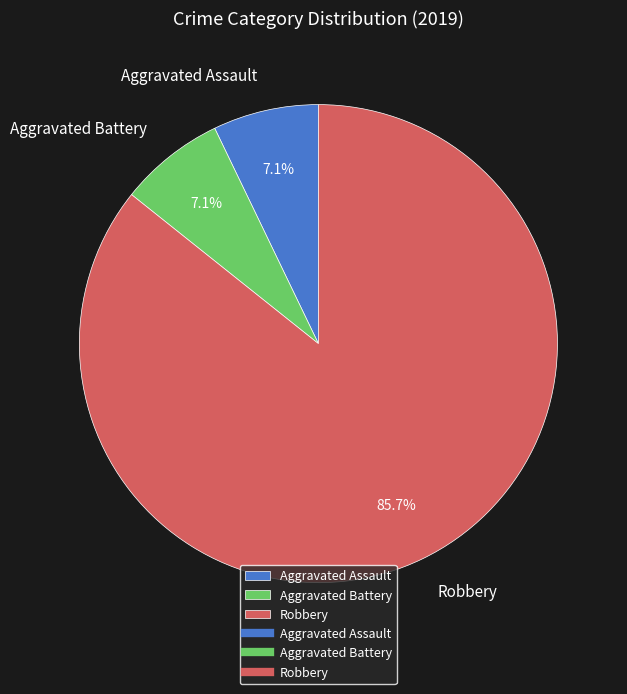

How many segments does this pie chart have?

3